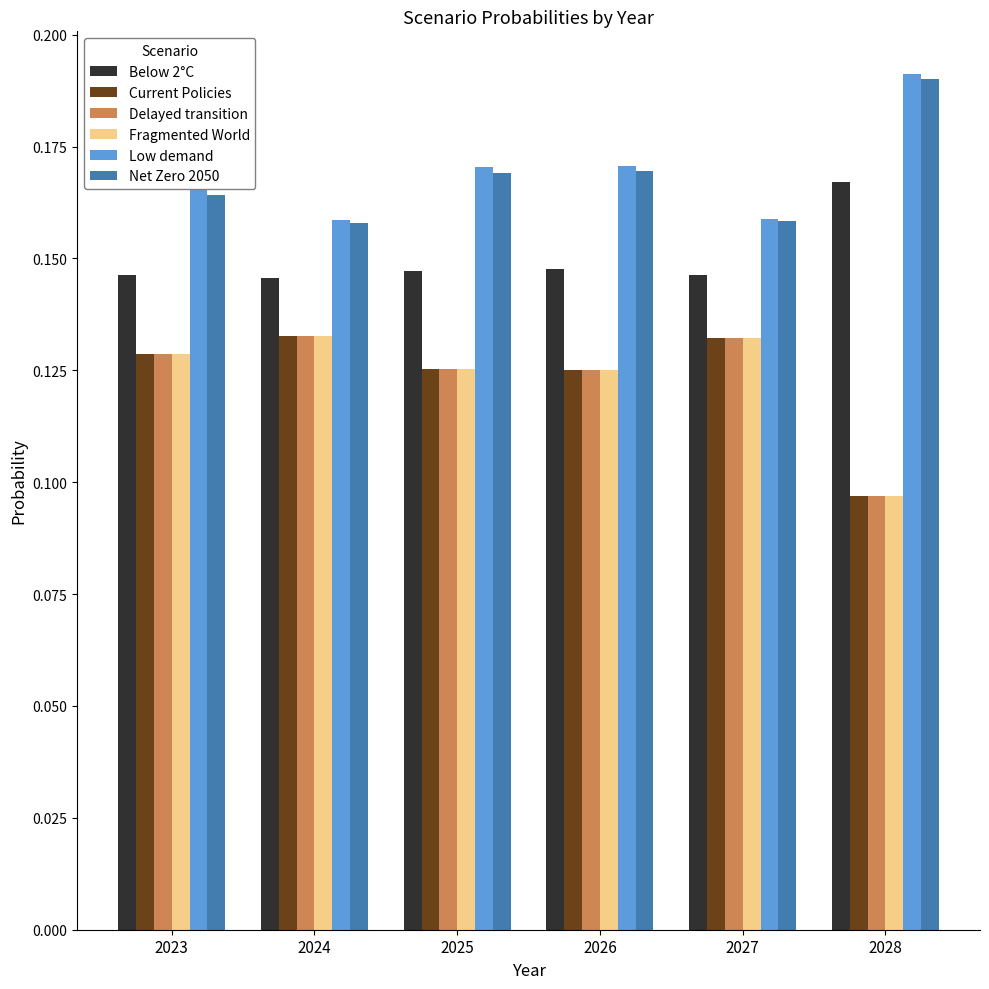

Count the Net Zero 2050 values in the range 0 to 1.

6